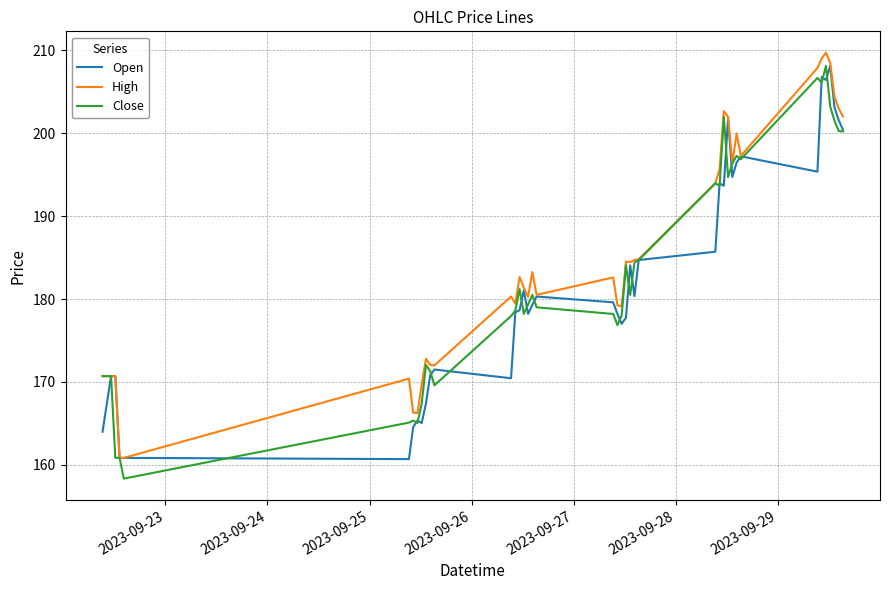

What is the maximum value shown in the chart?

209.7